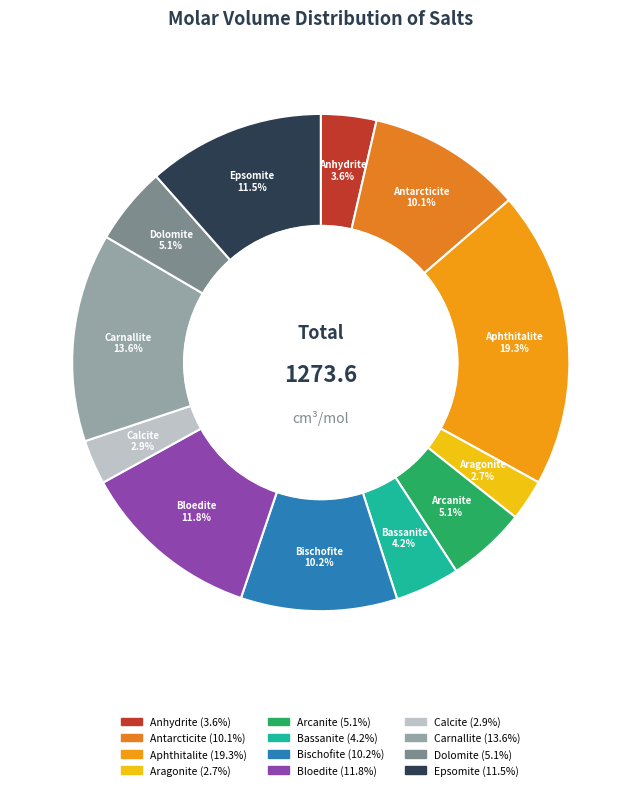

Does Antarcticite represent more than half of the total?

No